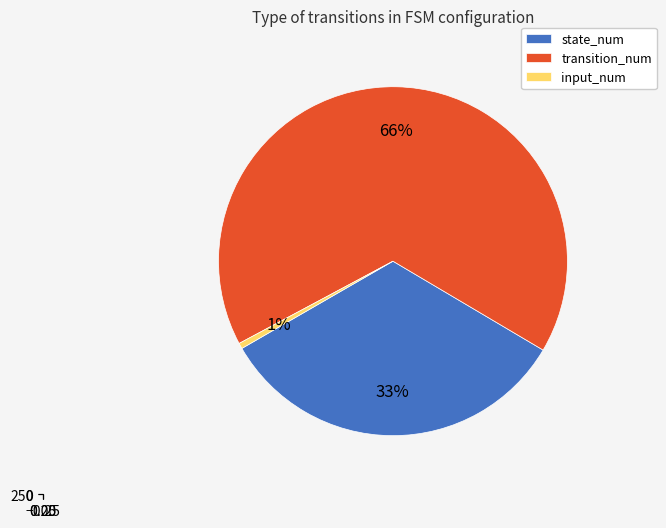

Which slice is the largest?

transition_num